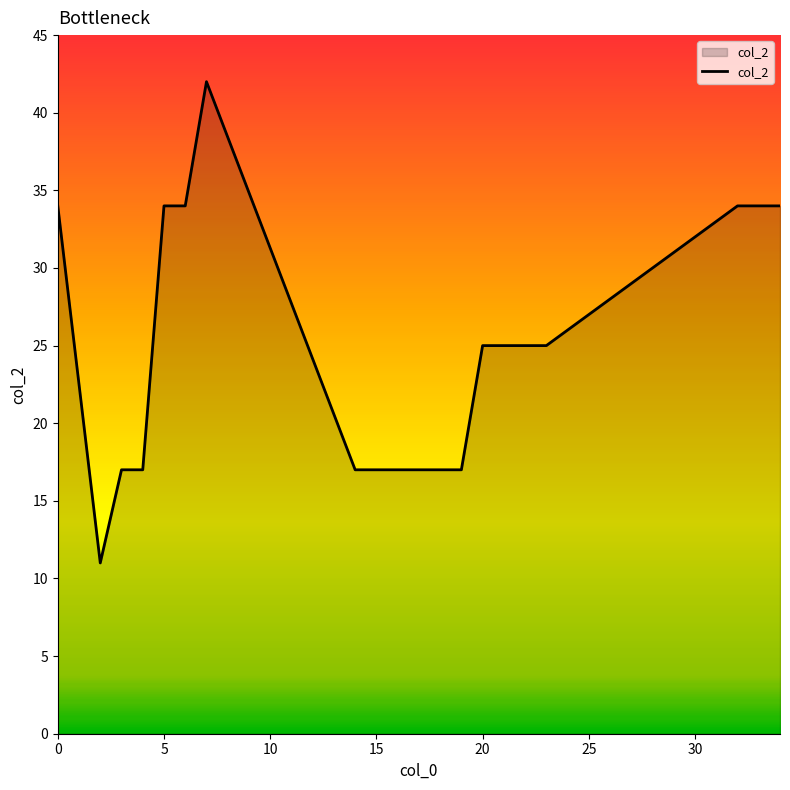

What is the maximum value shown in the chart?

42